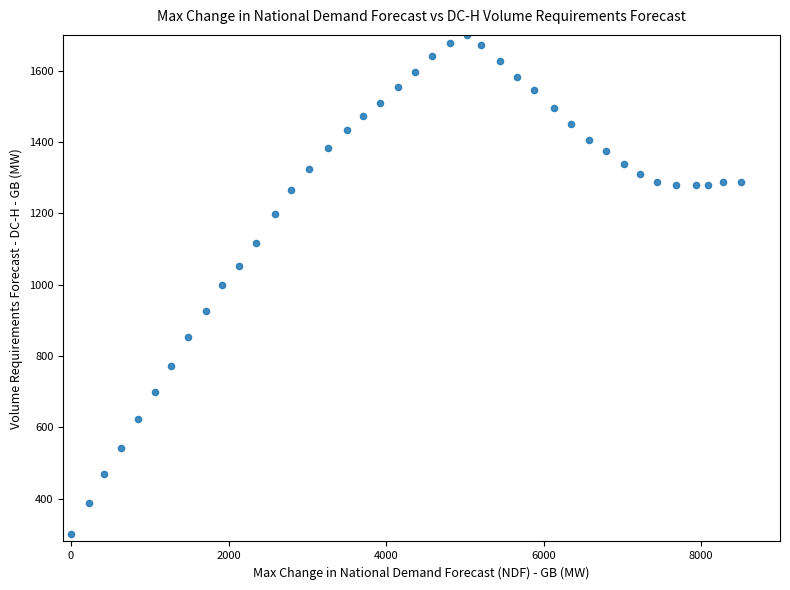

What is the range of Y values (max minus min)?

1400.0